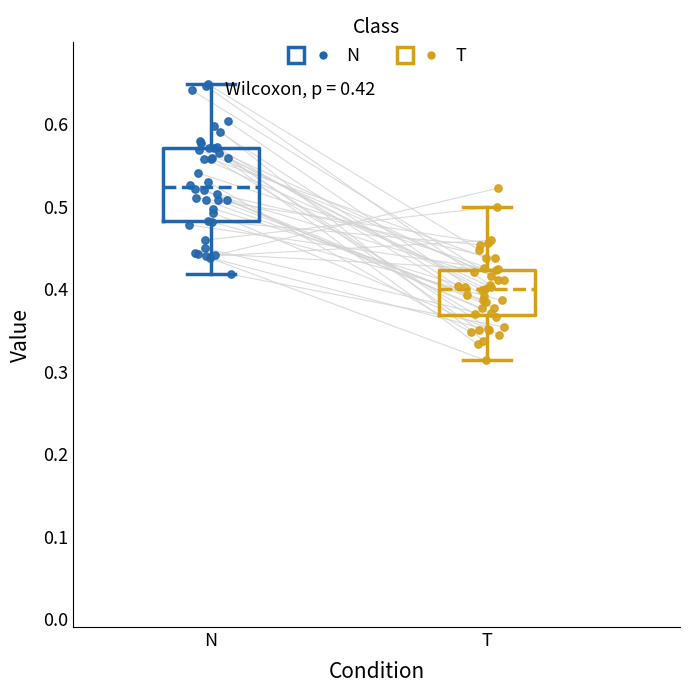

Which box has the highest median line?

N